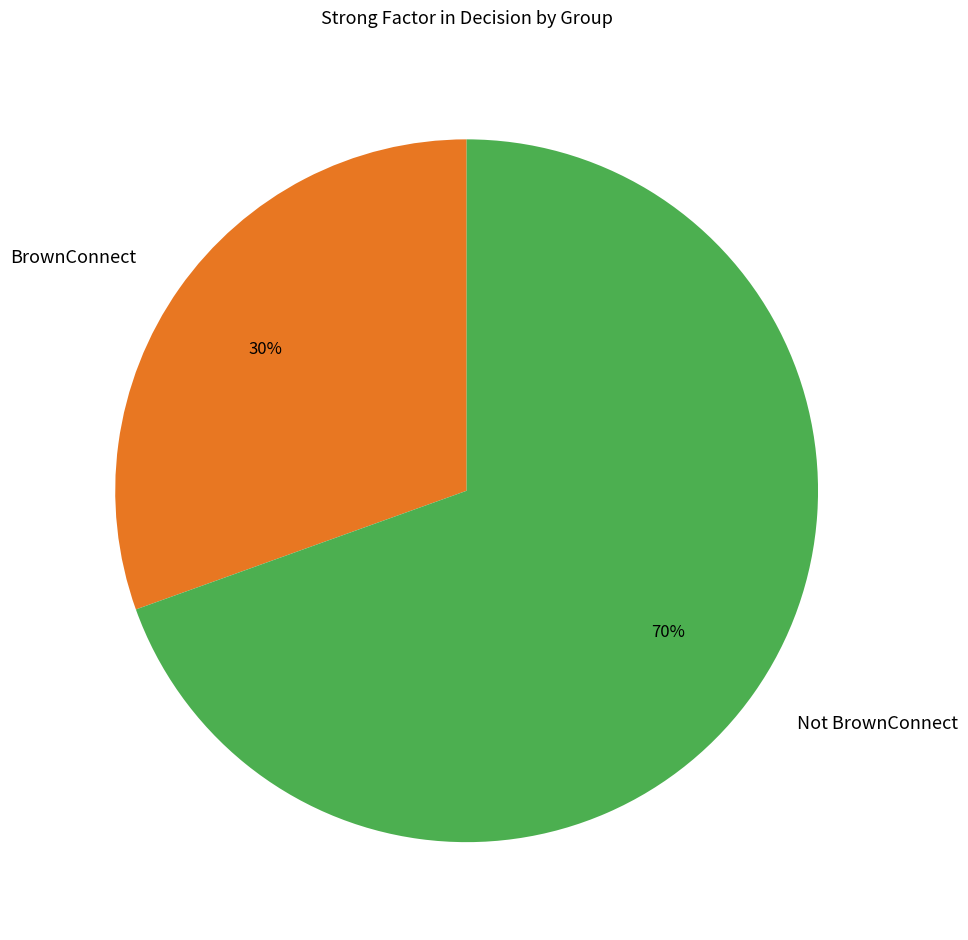

How many slices are in this pie chart?

2